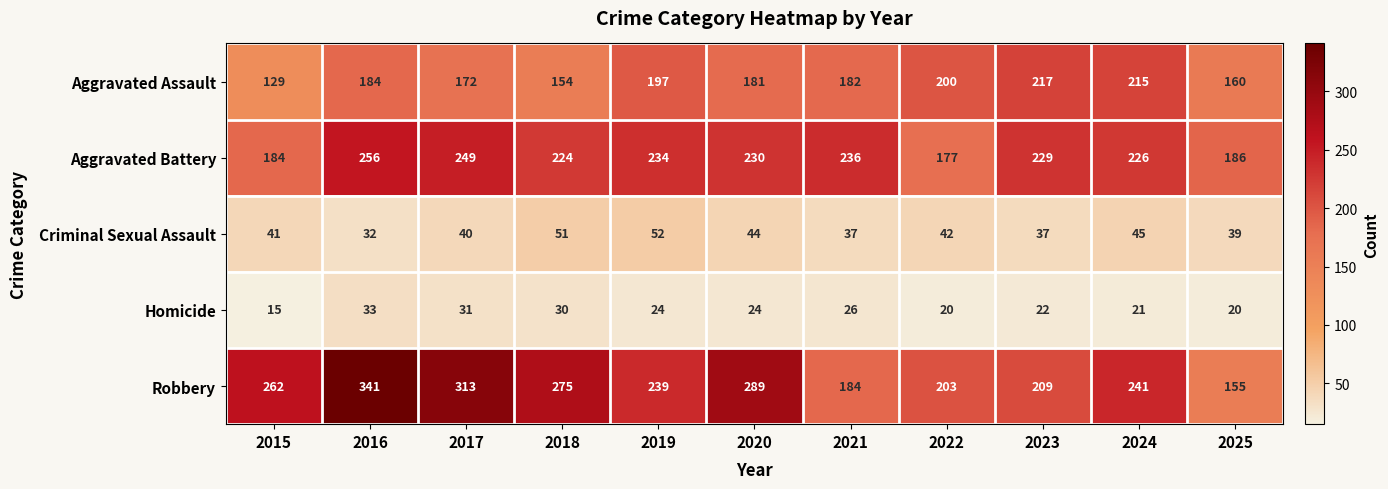

List the series in order of their peak value, lowest first.

Homicide, Criminal Sexual Assault, Aggravated Assault, Aggravated Battery, Robbery